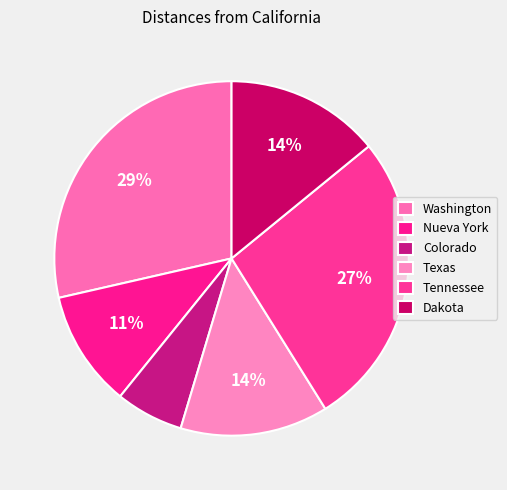

The Tennessee slice represents 15% of the pie. True or false?

False